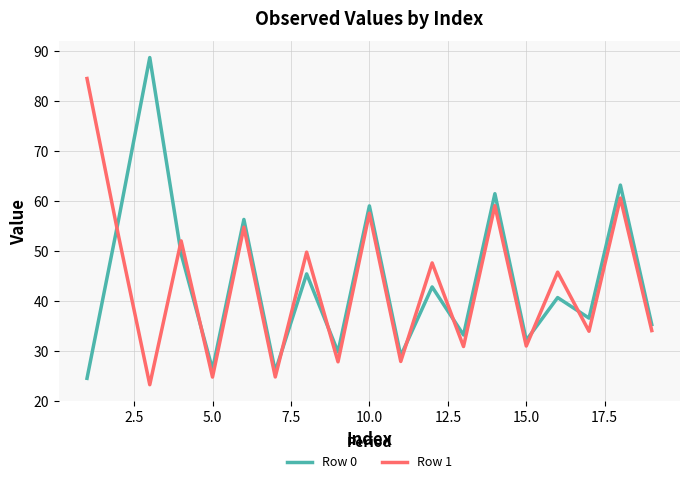

True or false: Row 0 and Row 1 cross at least once.

True